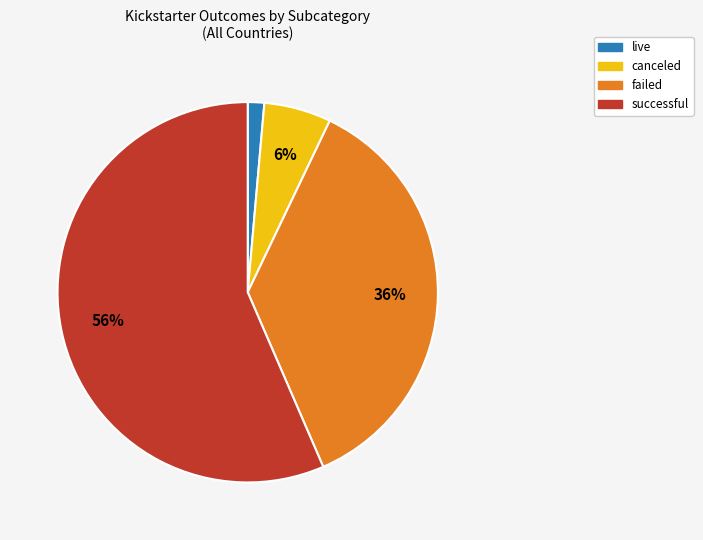

Count the number of slices in the pie.

4